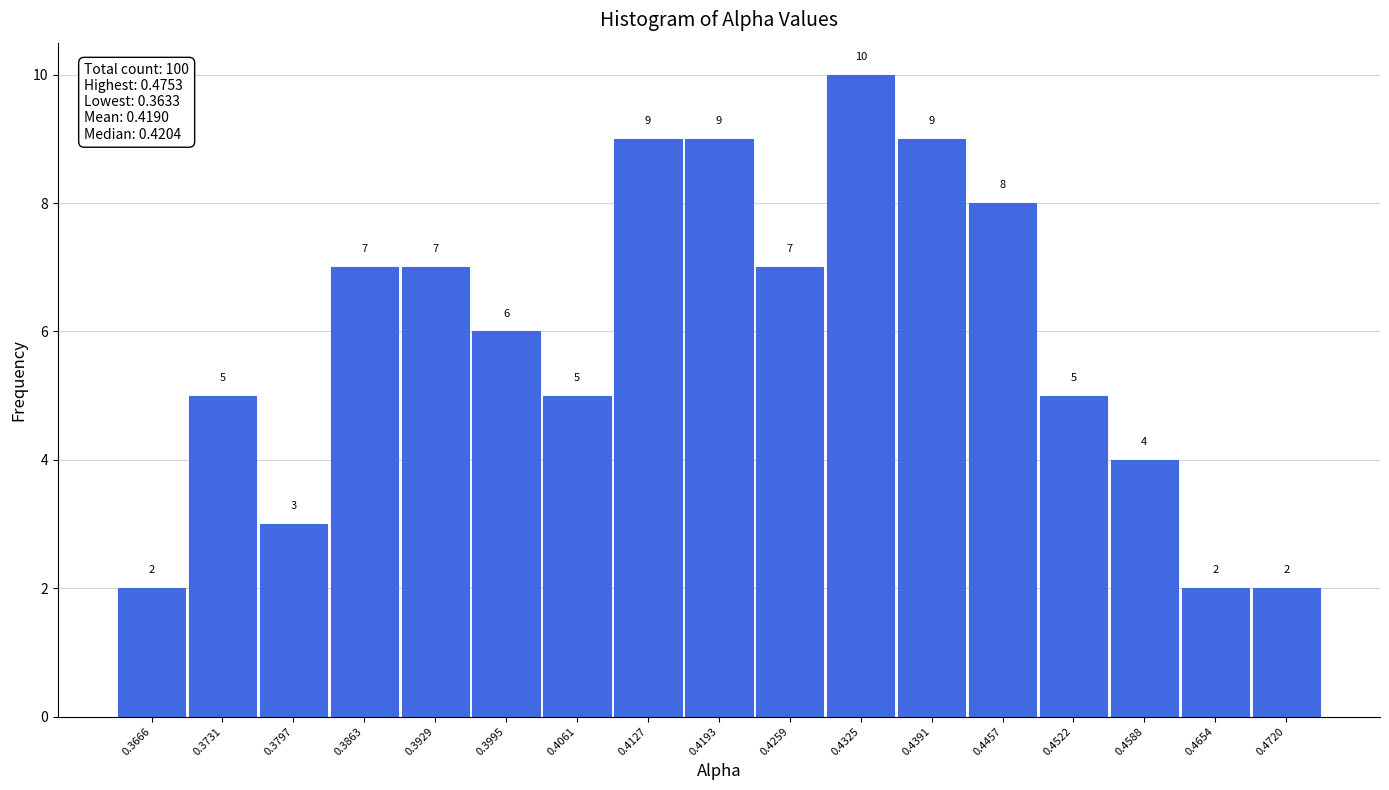

What is the height of the bar covering 0.370 to 0.376 on the x-axis? The bar edges are not printed on the chart, so give them approximately, as read against the axis.

5